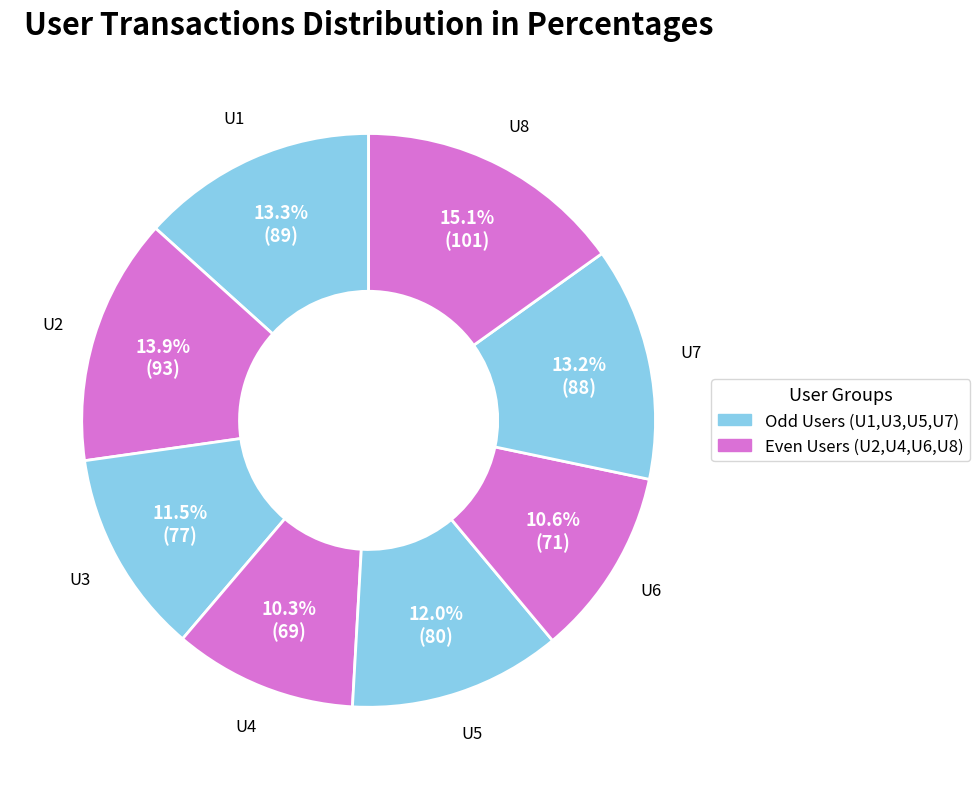

What is the ratio of the value at U8 to the value at U7?

1.1